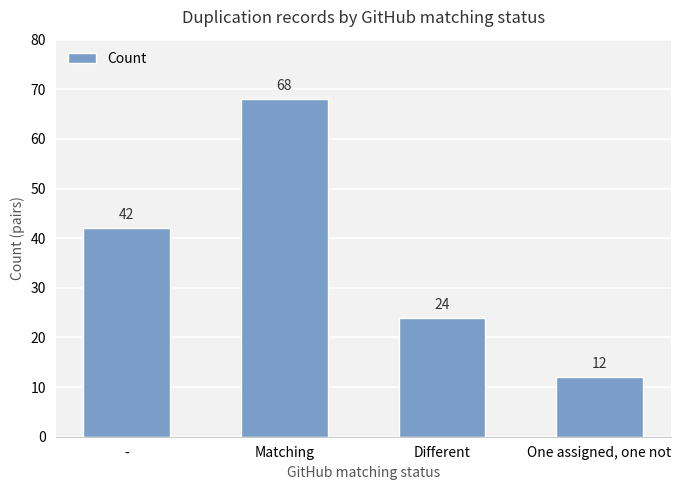

What is the minimum value shown in the chart?

12